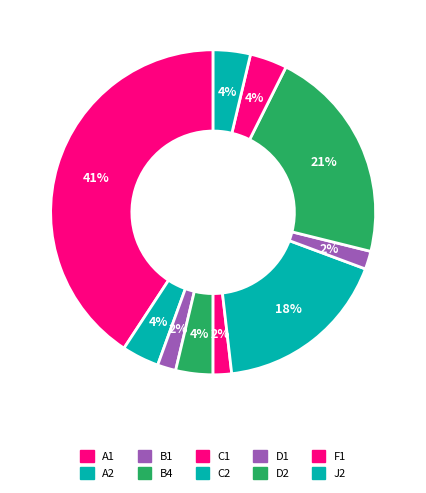

What portion of the pie excludes A2?

96.3%